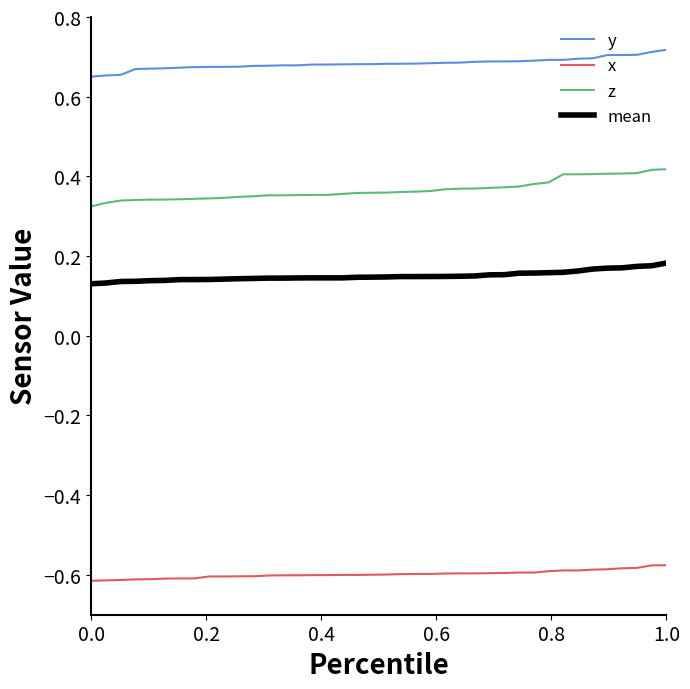

How many lines are shown in the chart?

4